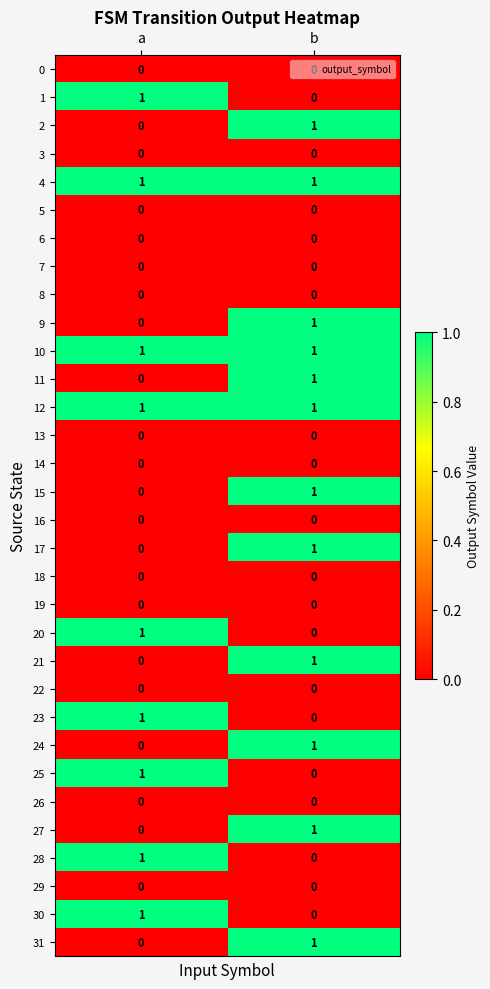

List the labels in order of 9 value, smallest first.

a, b